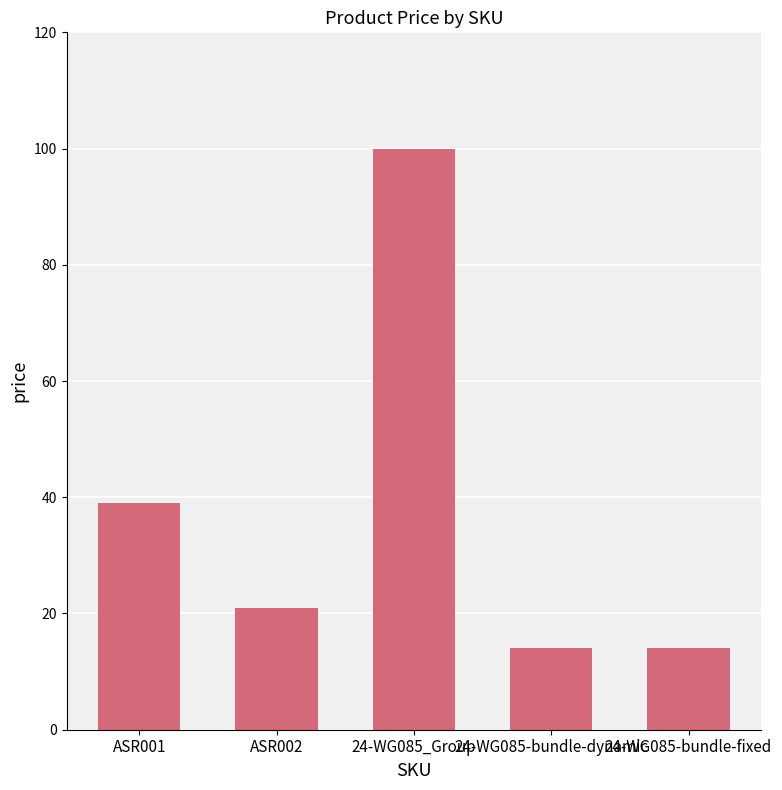

Approximately how many times larger is the value at 24-WG085_Group compared to ASR002?

4.8